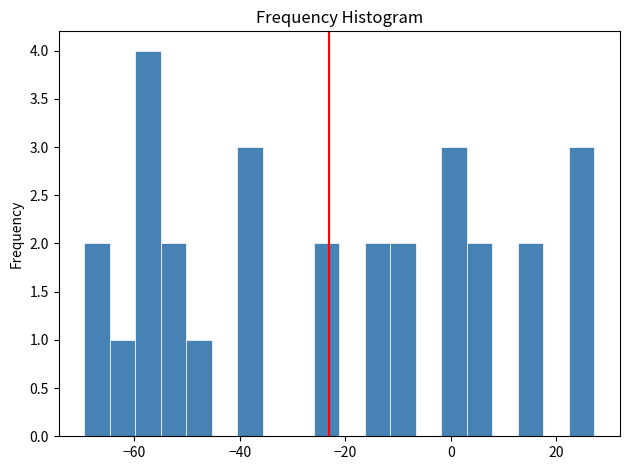

Around what value on the x-axis is the tallest bar? Give the approximate position of its centre, as read against the axis.

-58